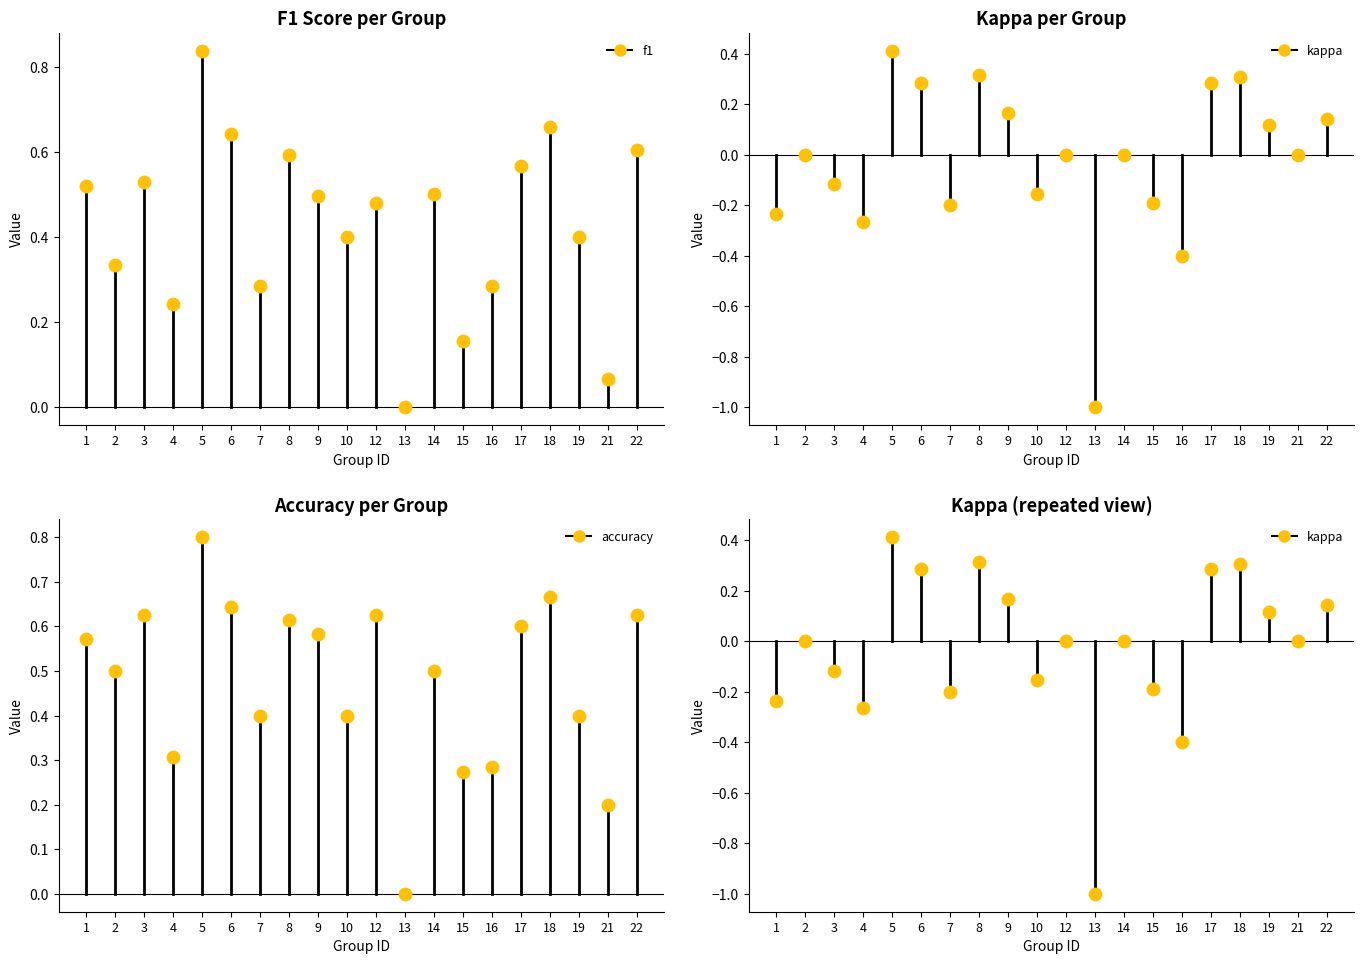

At which category is the sum across all series the highest?

5